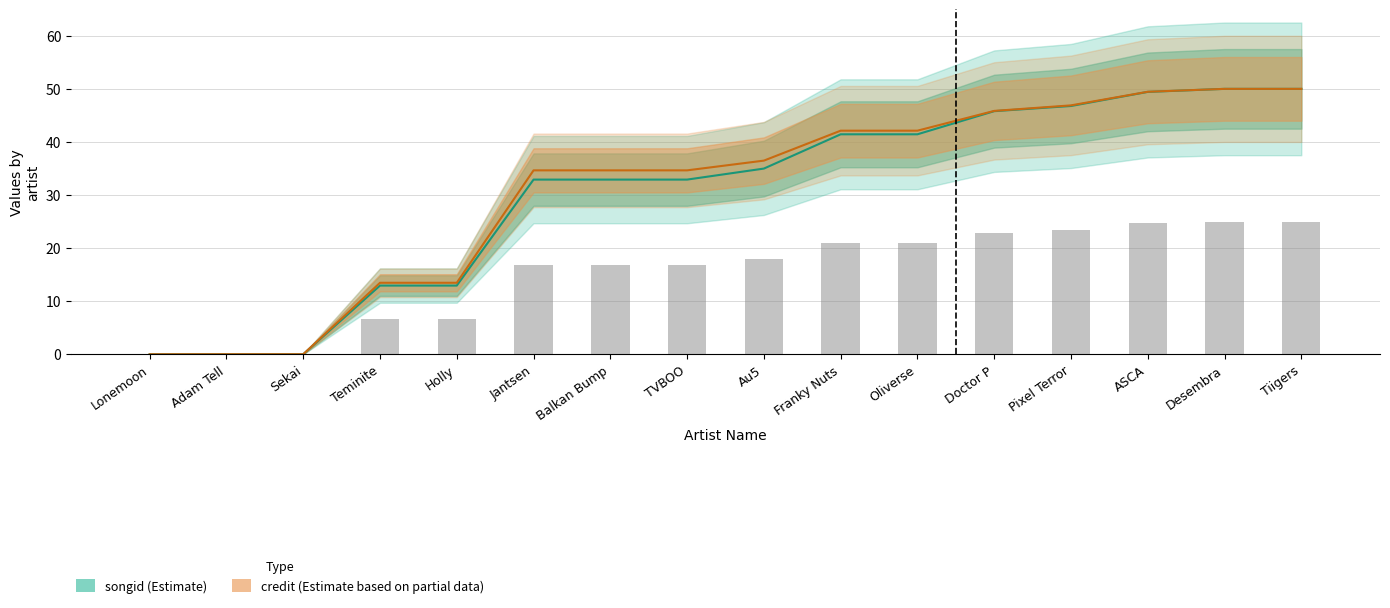

The songid (Estimate) series shows 12.9 at Holly. True or false?

True